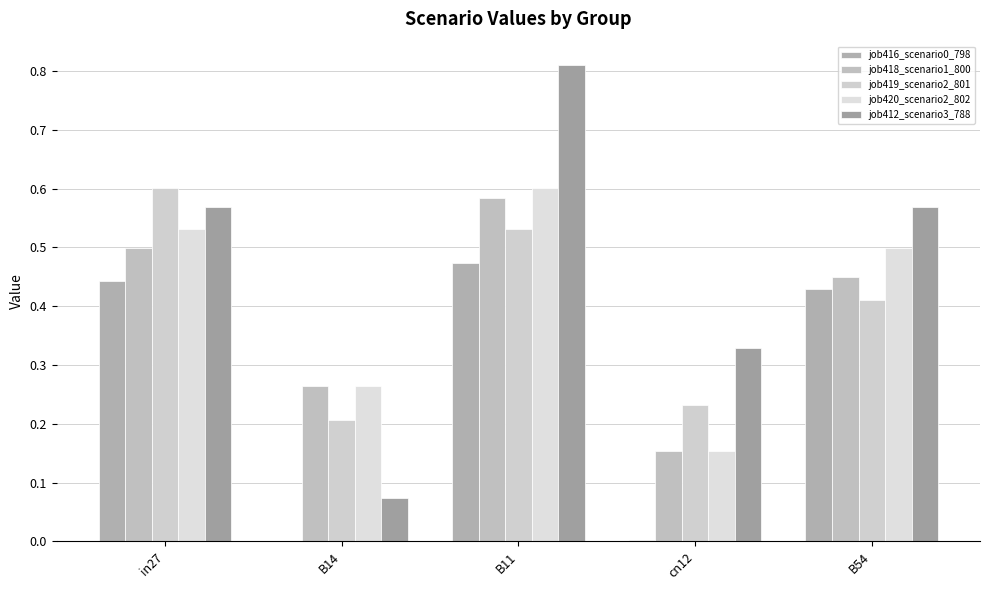

What position from the right is B11?

3